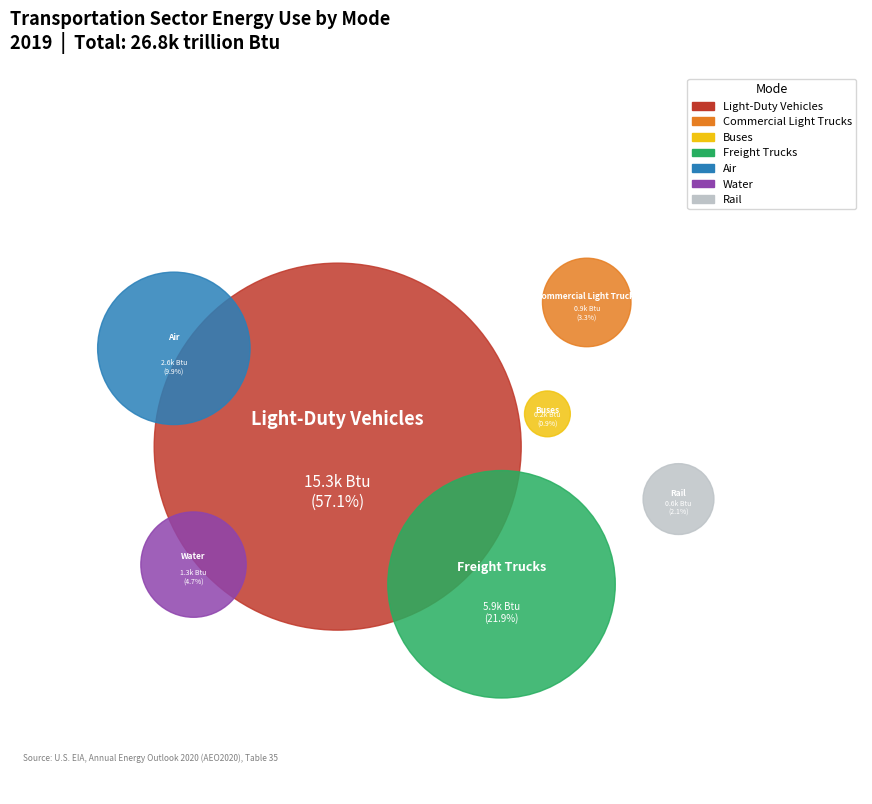

To the nearest percent, what is the combined percentage of Water and Buses?

6%